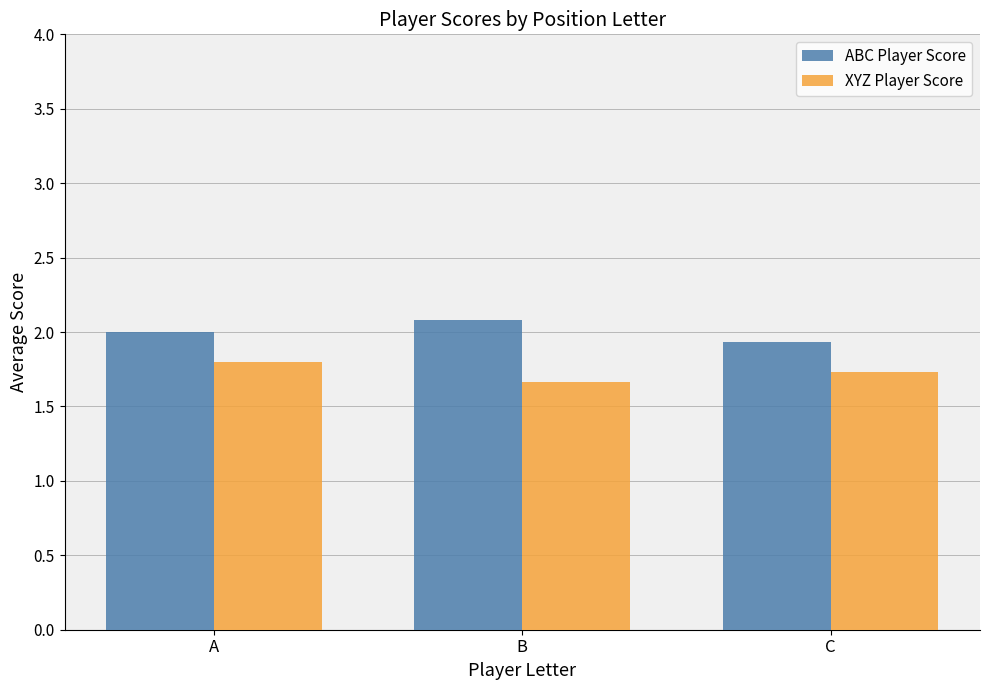

Reading left to right, extract all data points from this chart.

ABC Player Score: A=2.0	B=2.1	C=1.9
XYZ Player Score: A=1.8	B=1.7	C=1.7